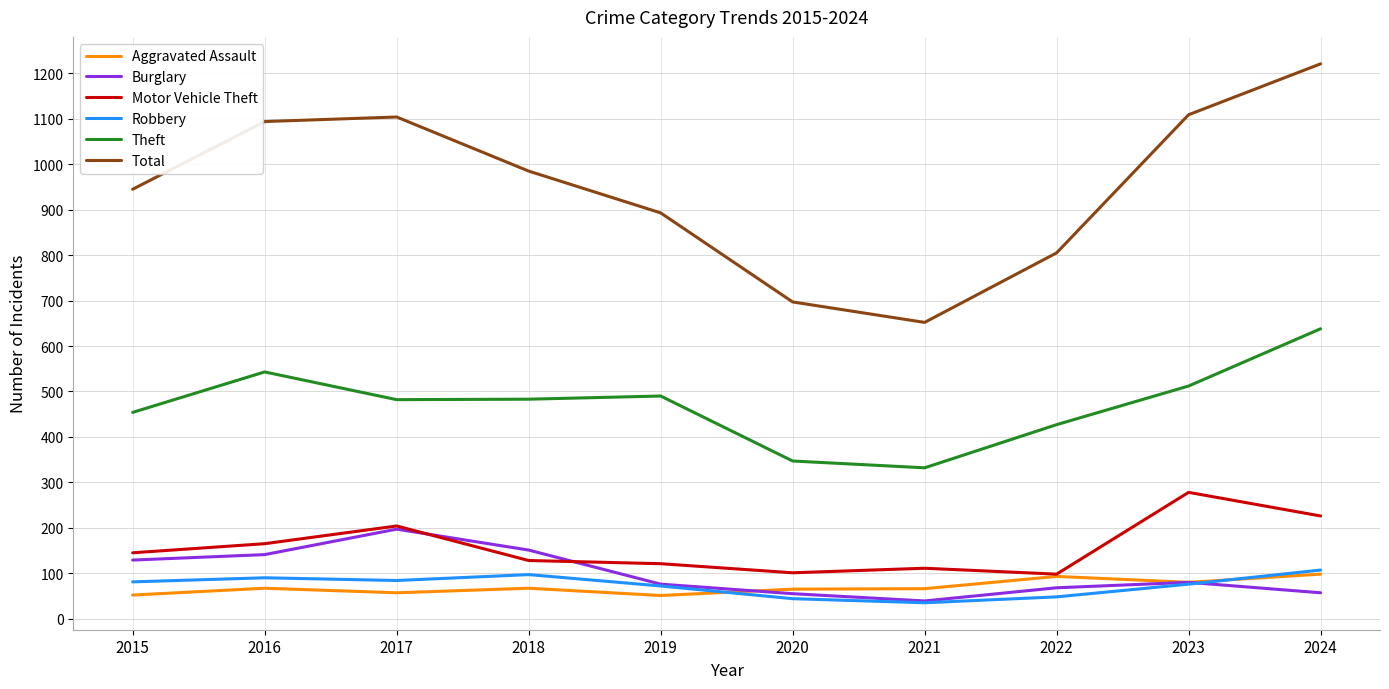

The Burglary series shows 39 at 2021. True or false?

True